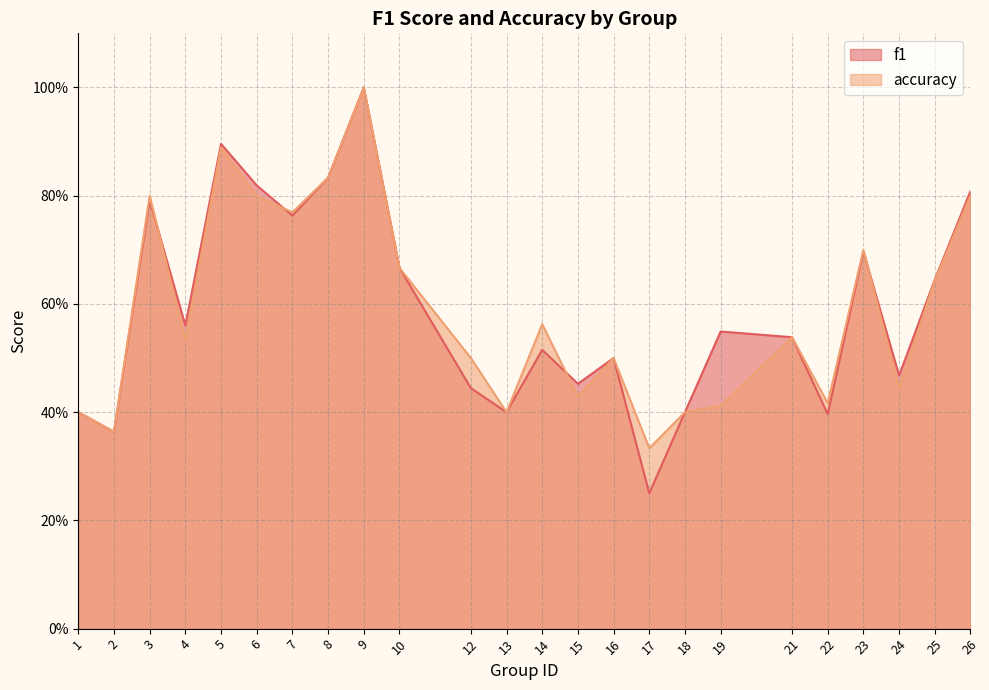

List the series in order of their overall mean, highest first.

f1, accuracy